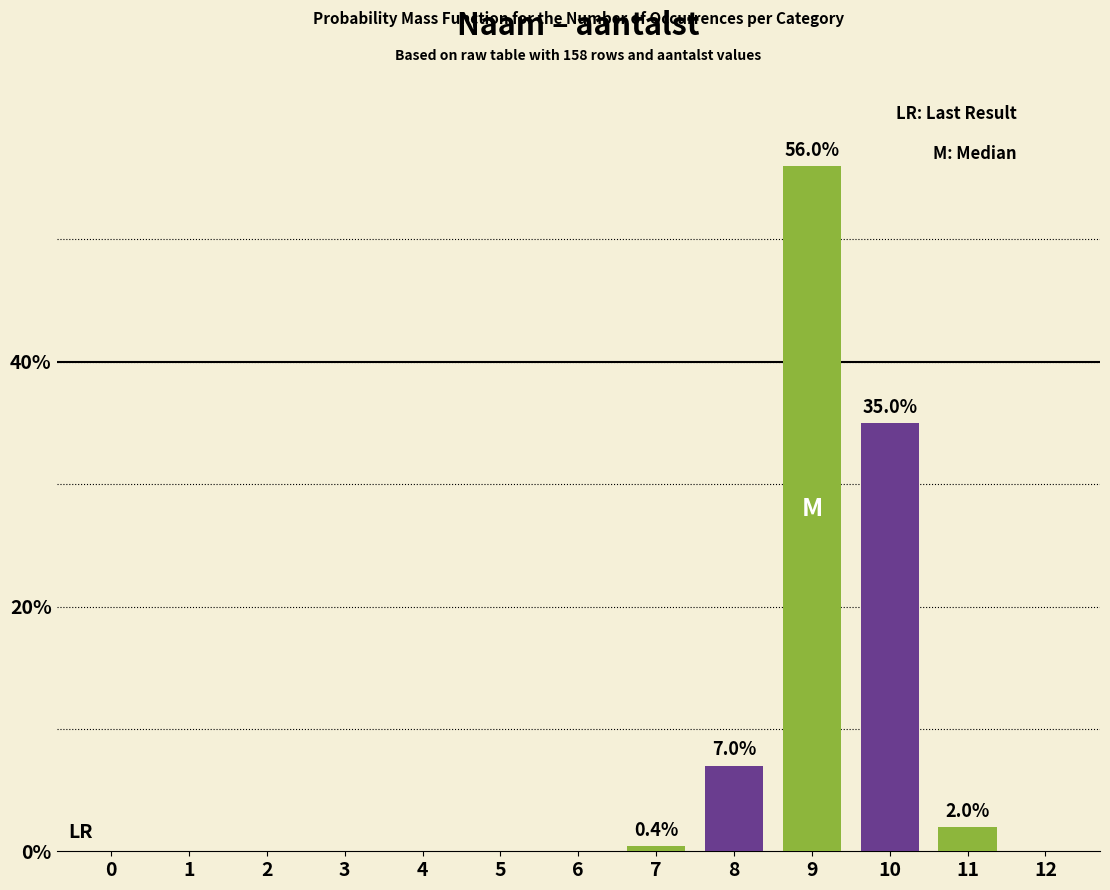

Reading left to right, list all the values displayed in this chart.

0=0.0	1=0.0	2=0.0	3=0.0	4=0.0	5=0.0	6=0.0	7=0.4	8=7.0	9=56.0	10=35.0	11=2.0	12=0.0